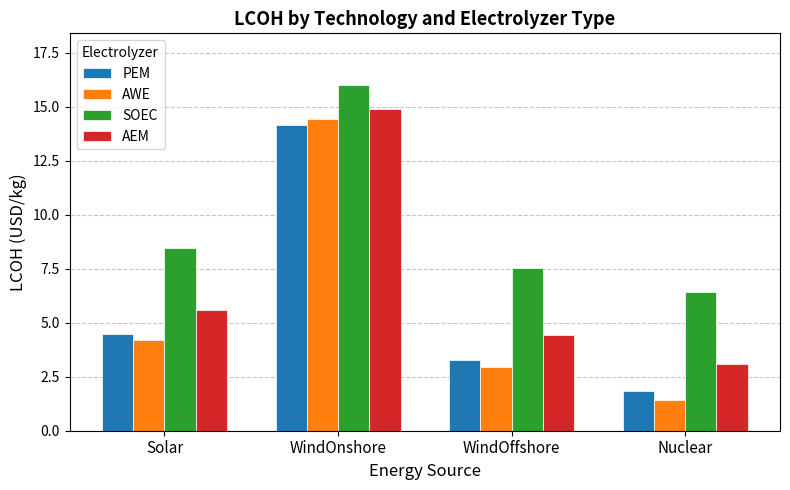

What value does the AWE series have at WindOffshore?

2.9